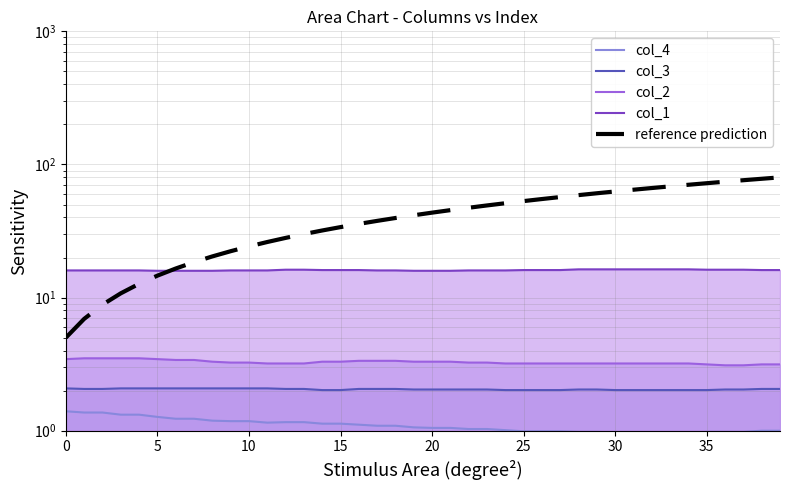

The value of col_1 at 19 is 7.3. True or false?

False